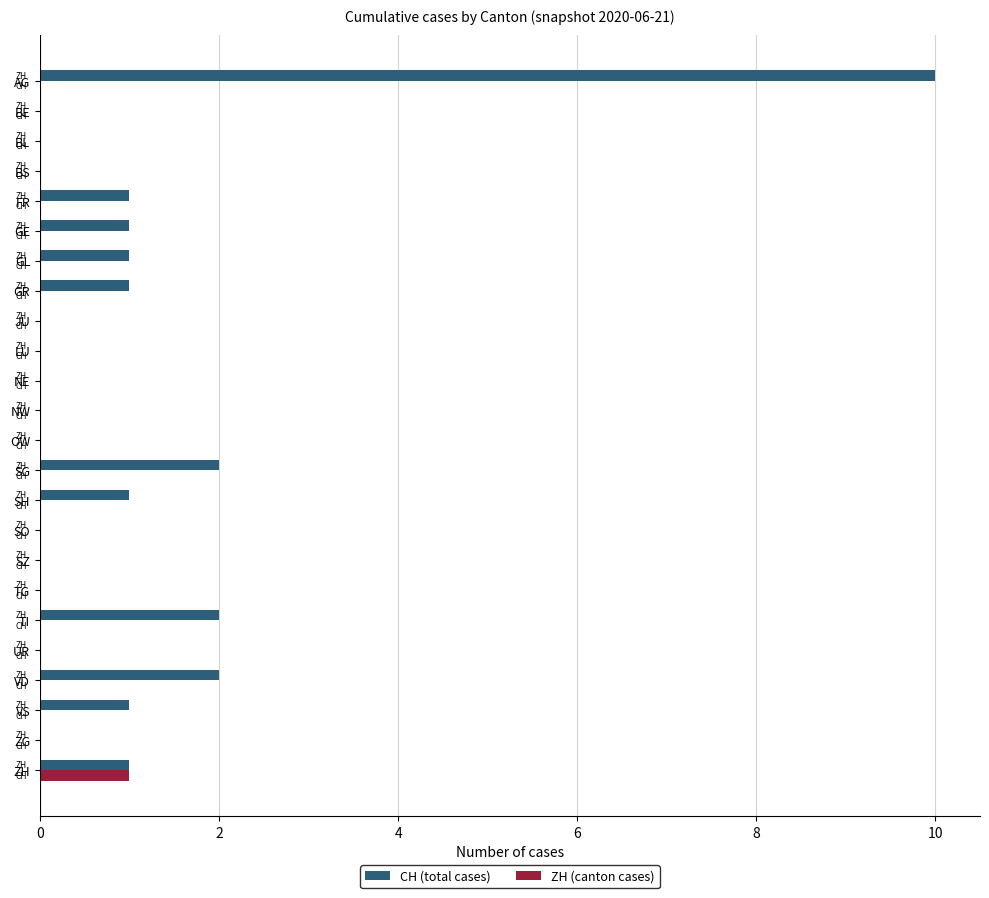

True or false: ZH (canton cases) has a value of -1 at BE.

False